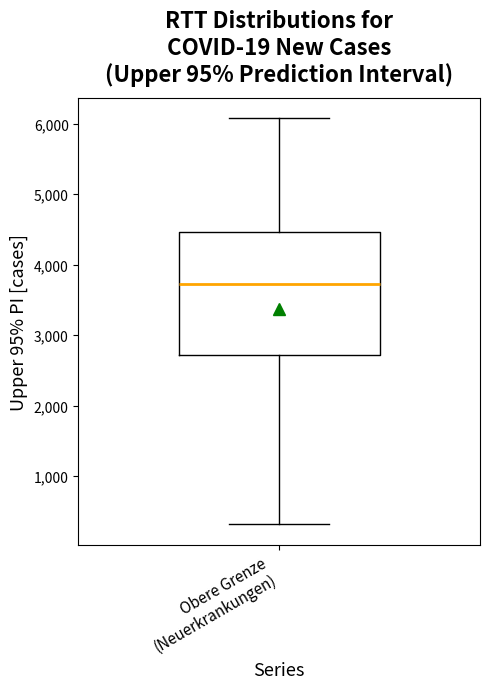

Where is the lower edge of the box for Obere Grenze (Neuerkrankungen) on the y-axis? The values are not printed on the chart, so give them approximately, as read against the axis.

2700